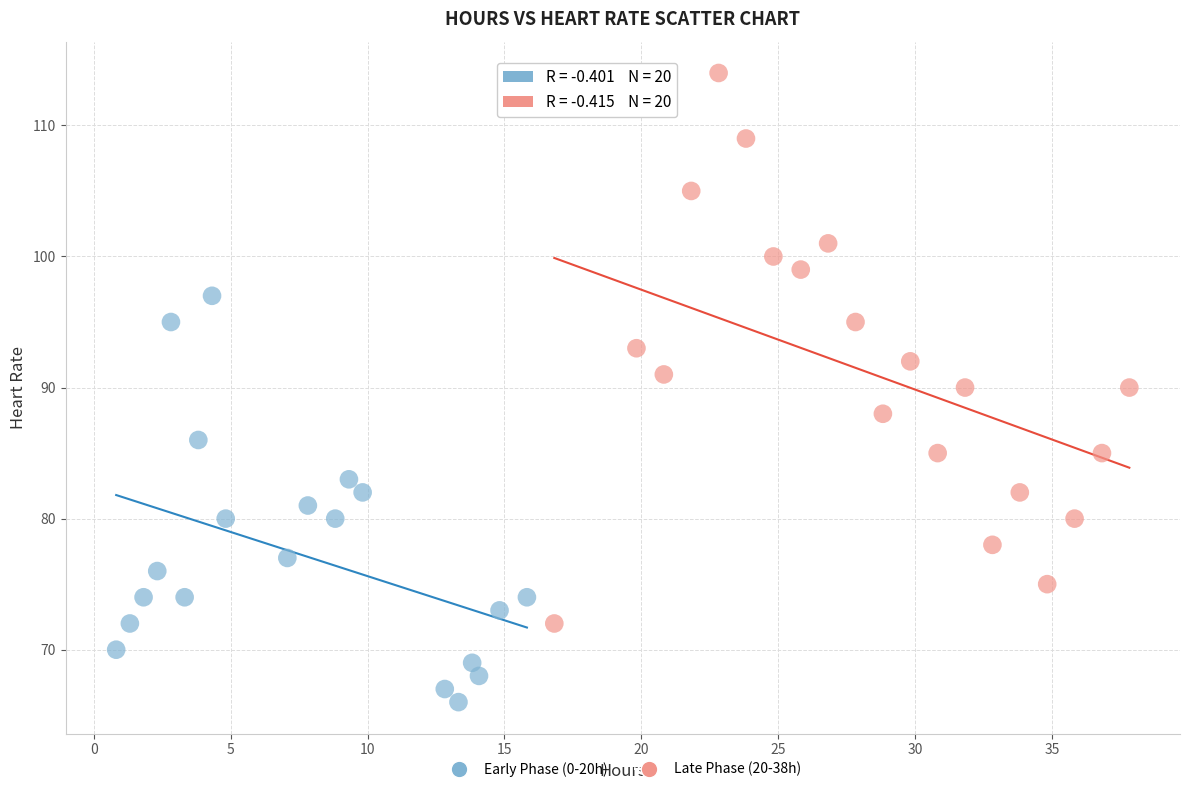

What are all the series names shown in the legend?

Early Phase (0-20h), Late Phase (20-38h)